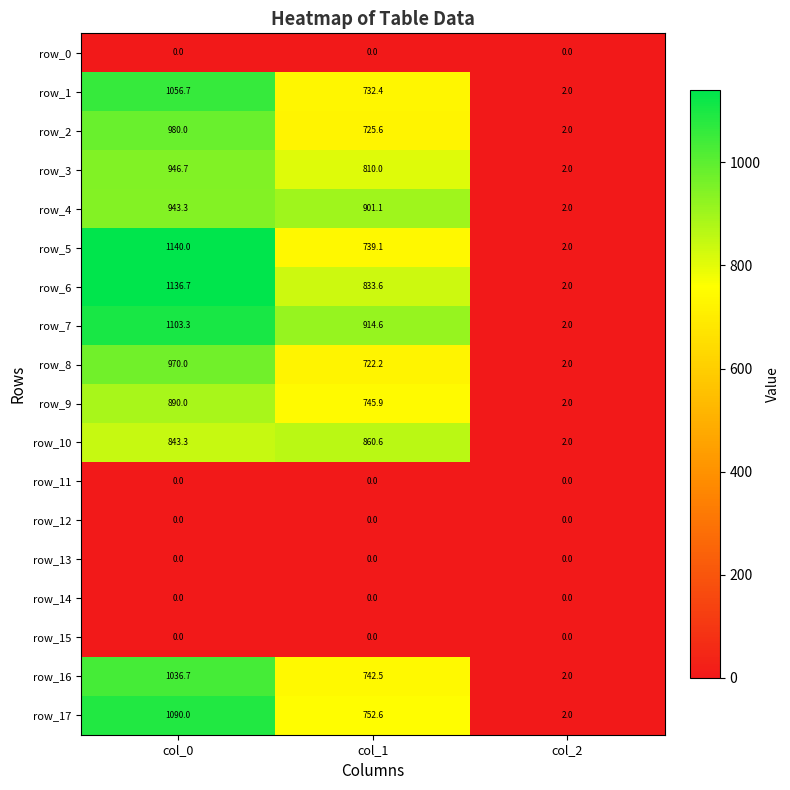

Where is row_5 nearest to the value 571?

col_1